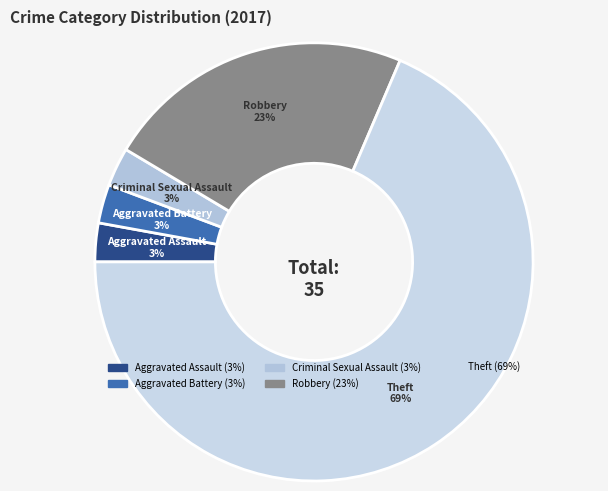

Which category has the biggest portion of the pie?

Theft